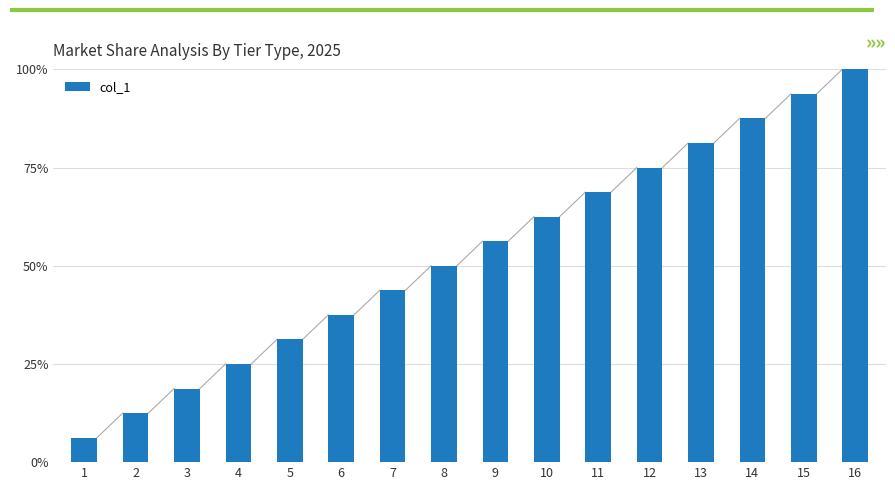

Does the chart contain any negative values?

No